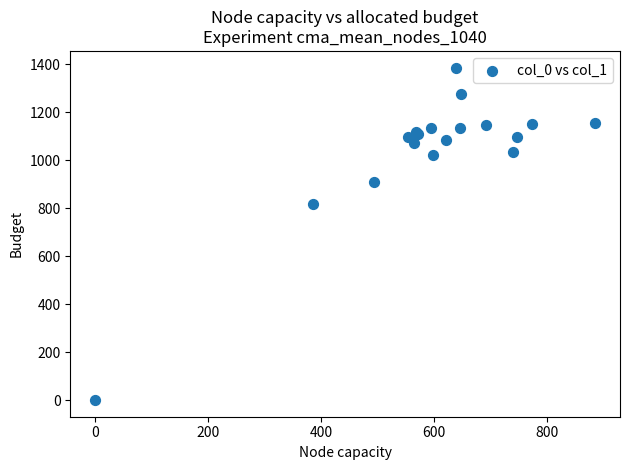

What Y value in the scatter plot is closest to 693?

816.7